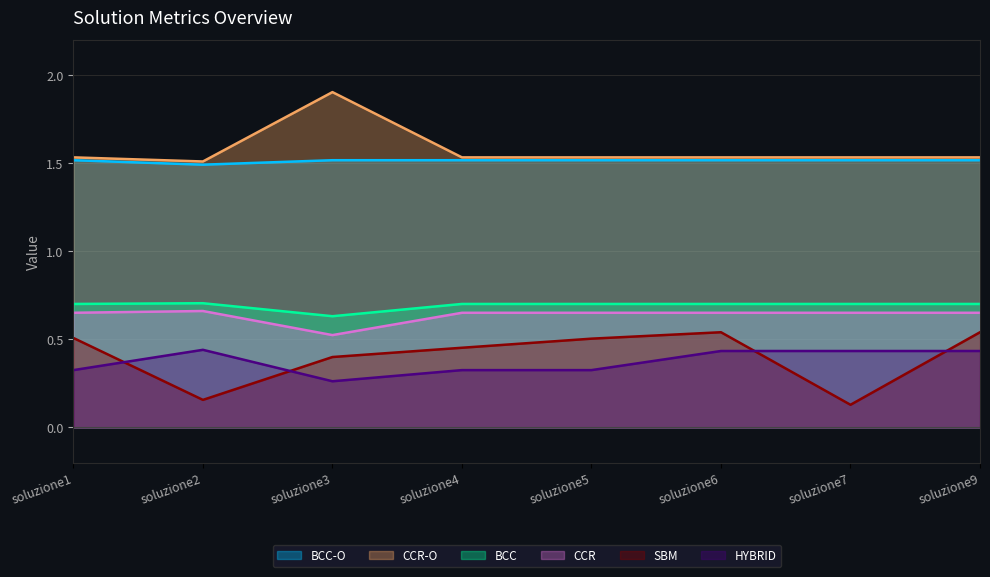

What is the value of the BCC-O point at the 6th from the left?

1.5